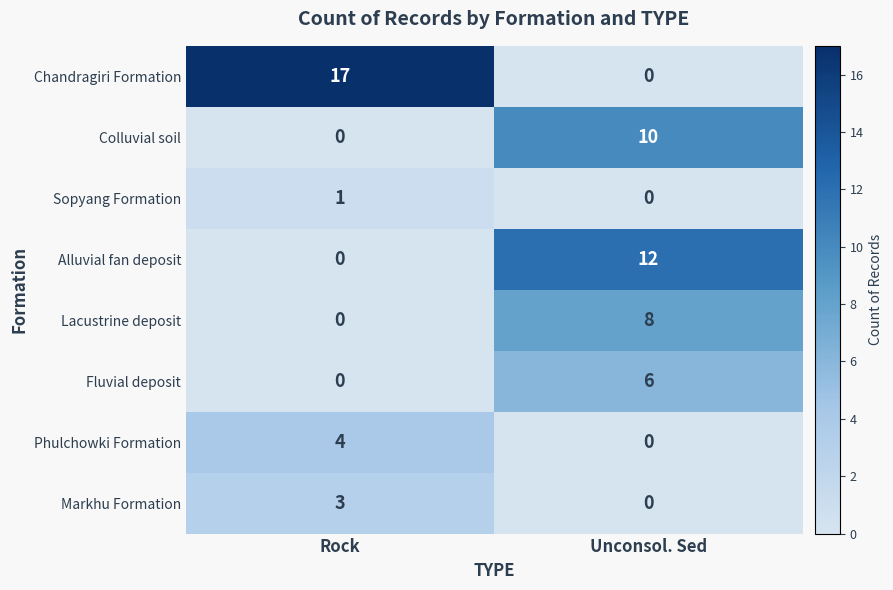

What is the difference between the maximum and minimum values in the Fluvial deposit series?

6